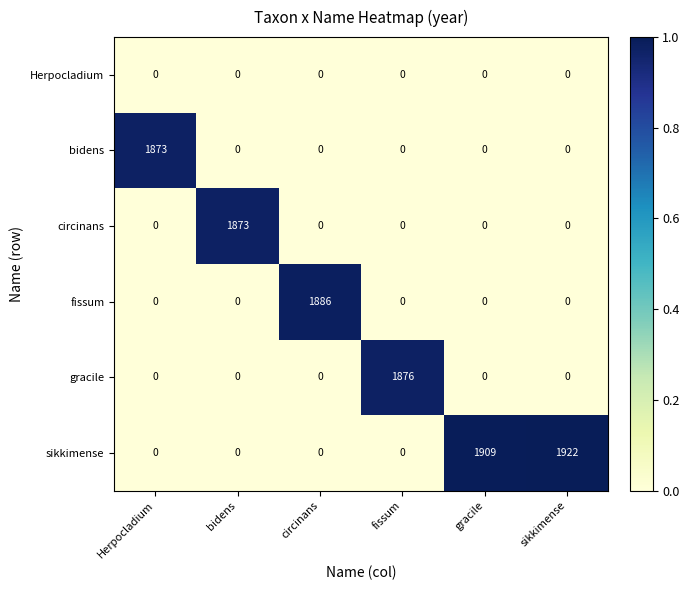

At which category is the sum across all series the highest?

sikkimense